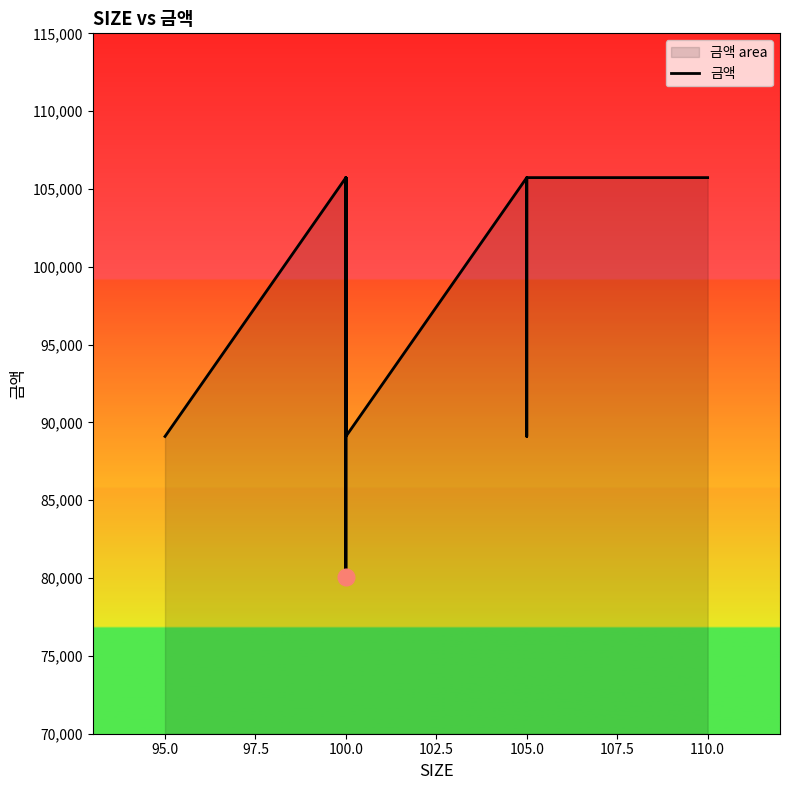

True or false: there are more than 0 points higher than both neighbors.

True